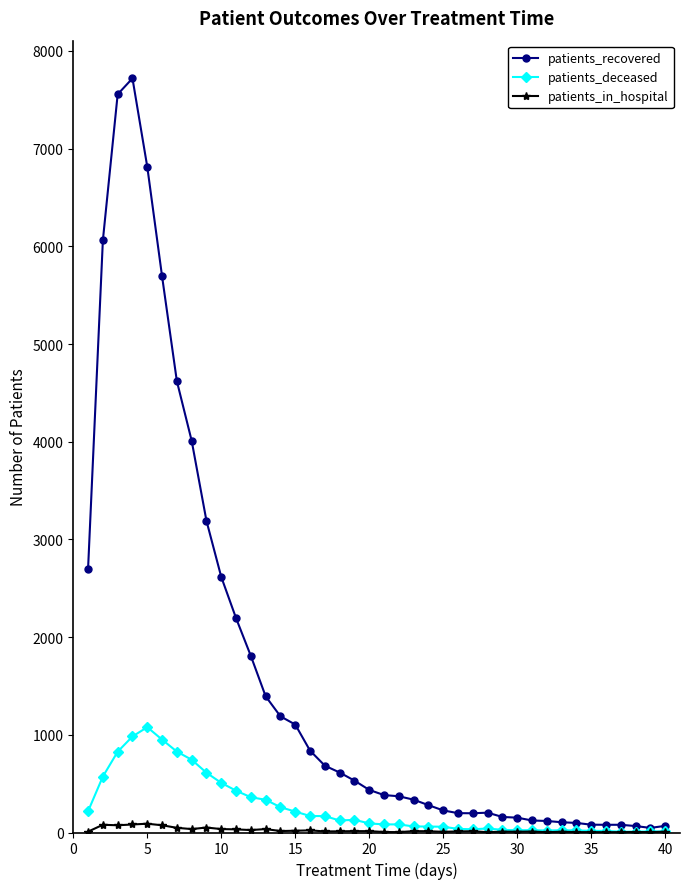

Rank the series by their maximum value, from lowest to highest.

patients_in_hospital, patients_deceased, patients_recovered